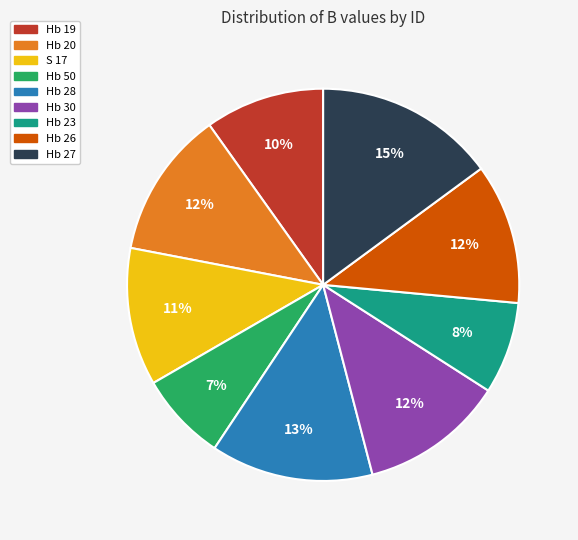

How many segments does this pie chart have?

9